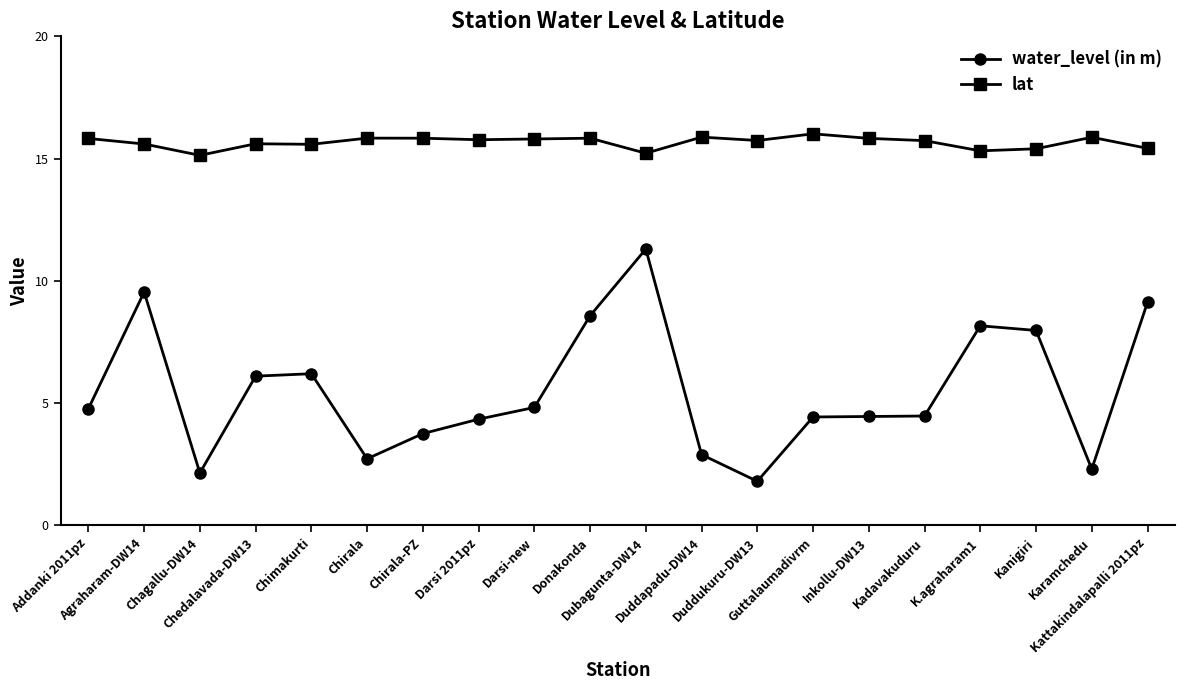

True or false: lat and water_level (in m) intersect in this chart.

False